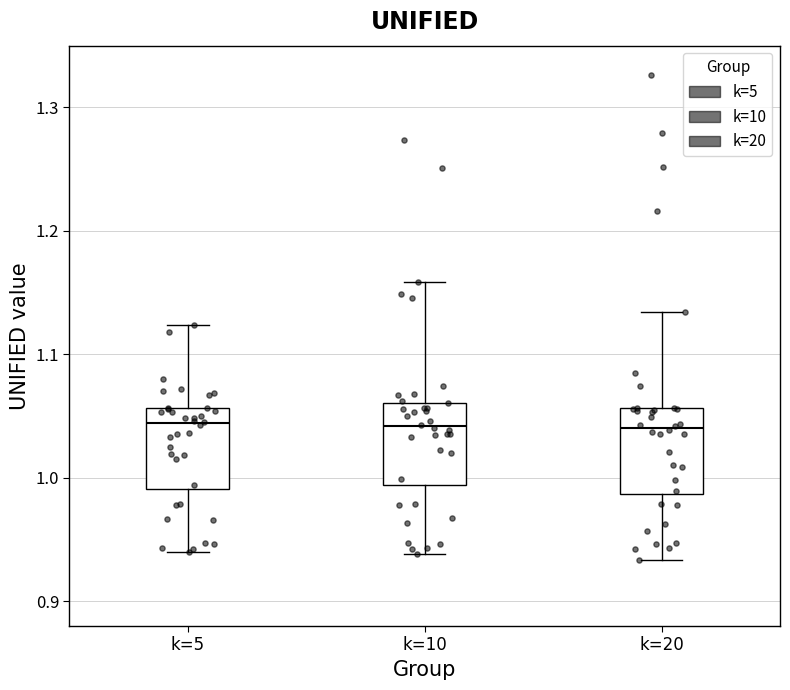

Where is the lower edge of the box for k=20 on the y-axis? The values are not printed on the chart, so give them approximately, as read against the axis.

0.99